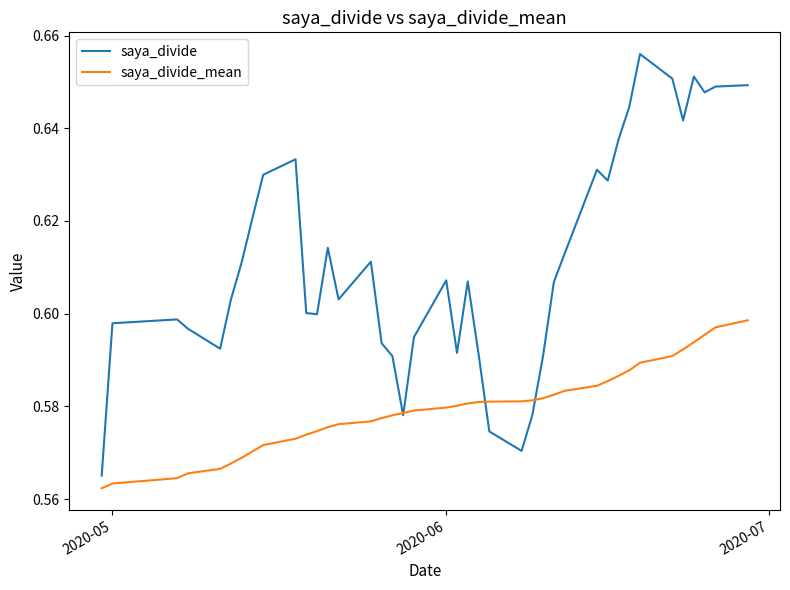

Which series has the widest spread of values?

saya_divide